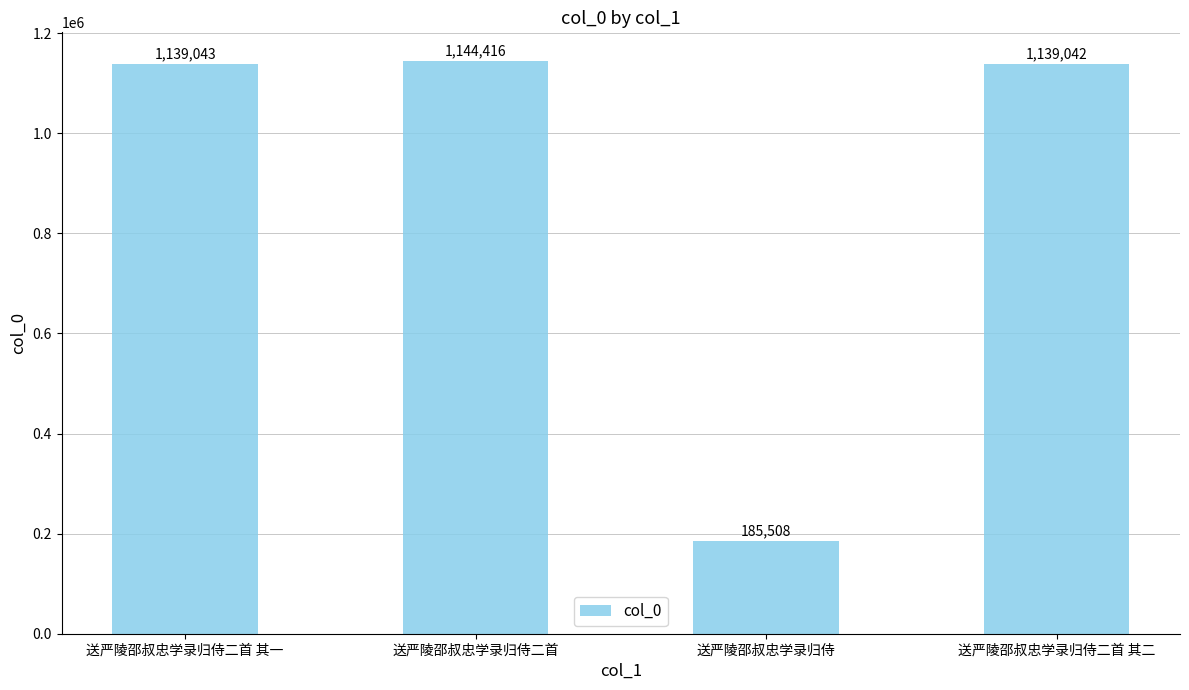

Reading left to right, list all the values displayed in this chart.

送严陵邵叔忠学录归侍二首 其一=1139043	送严陵邵叔忠学录归侍二首=1144416	送严陵邵叔忠学录归侍=185508	送严陵邵叔忠学录归侍二首 其二=1139042